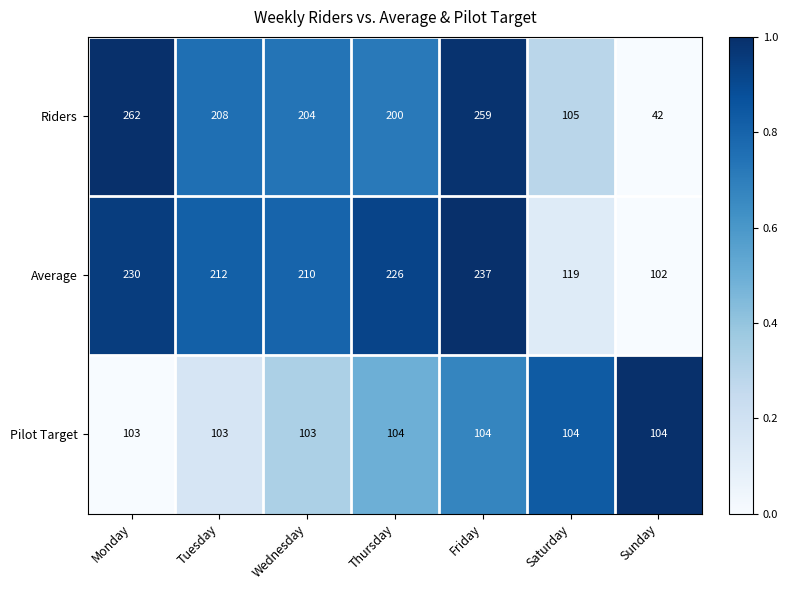

How many data points in Riders are less than 204?

3